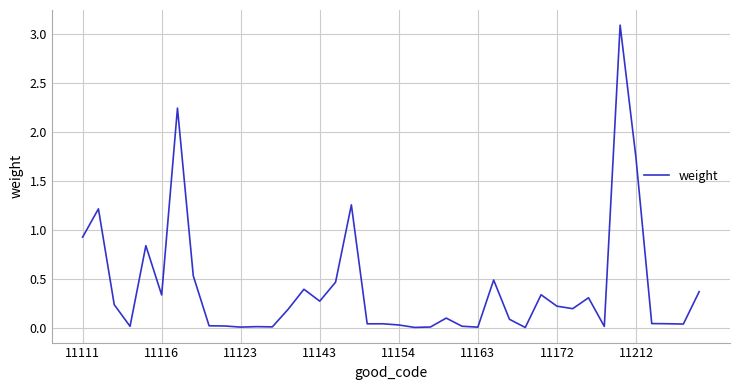

What is the maximum value shown in the chart?

3.1